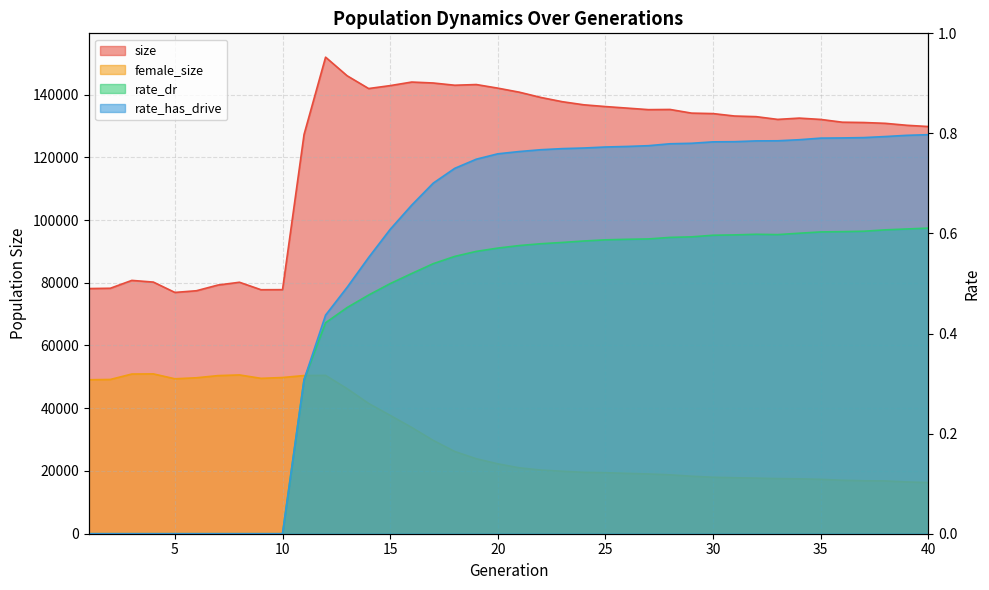

Rank the series by their maximum value, from lowest to highest.

rate_dr, rate_has_drive, female_size, size